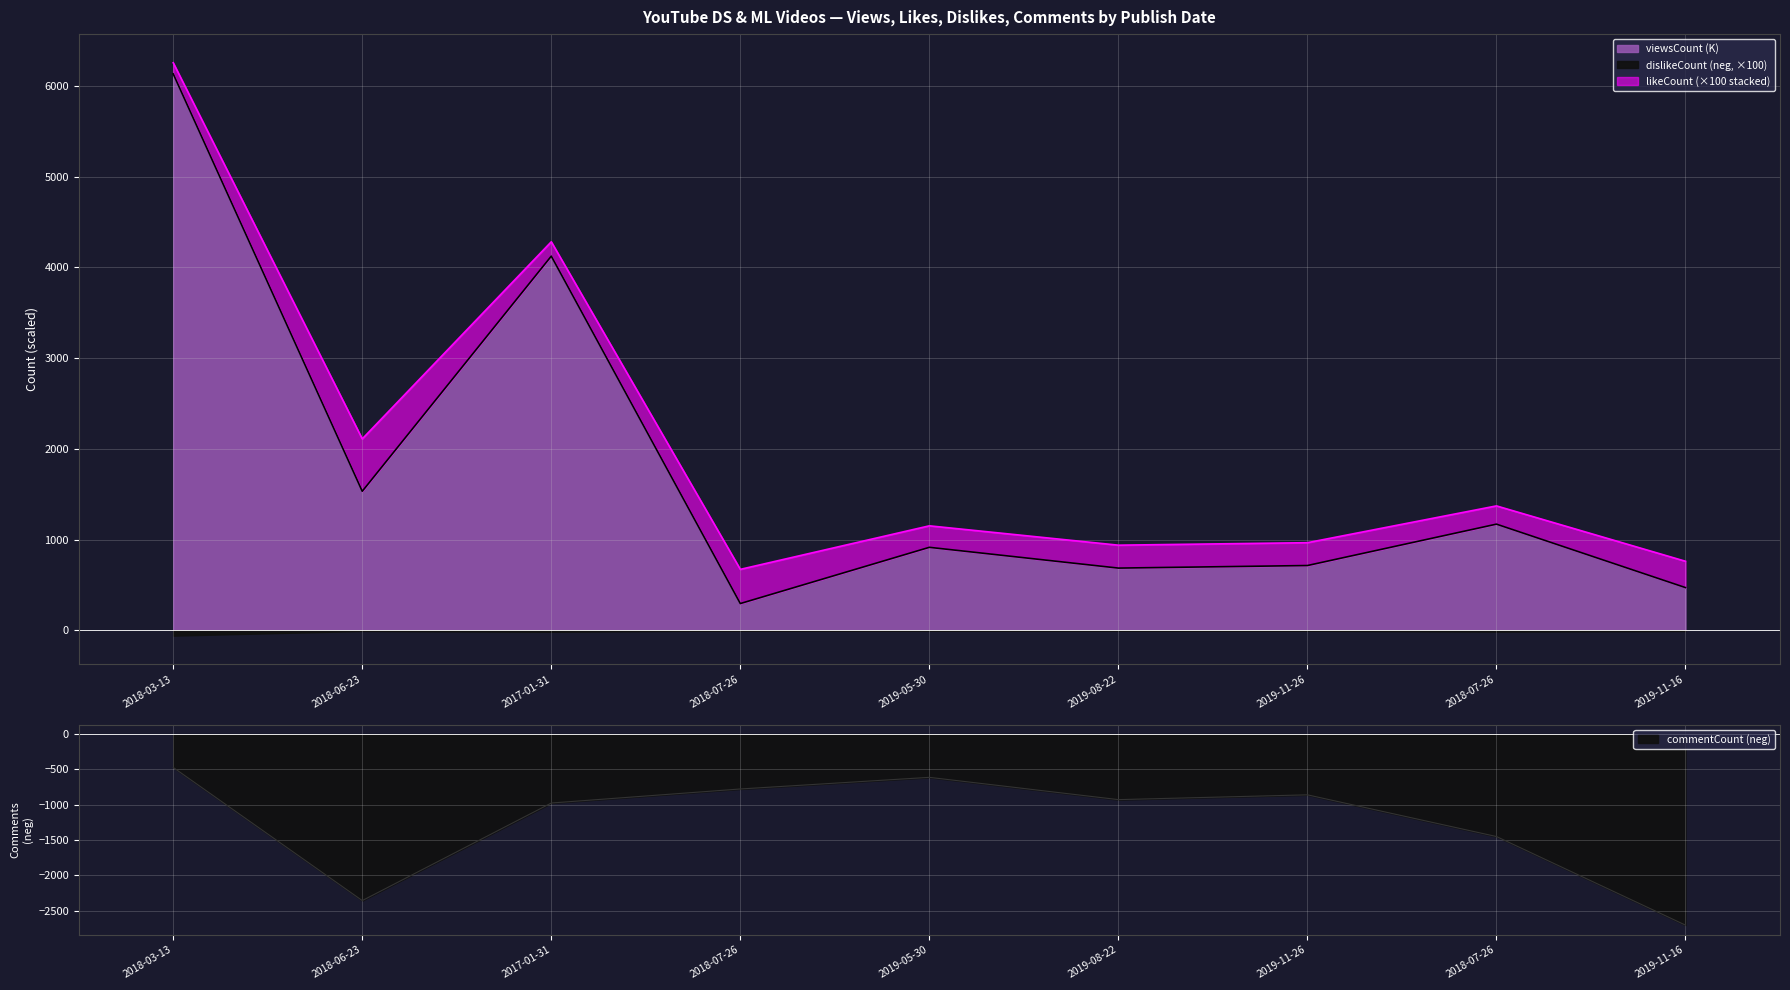

True or false: commentCount and viewsCount cross at least once.

False